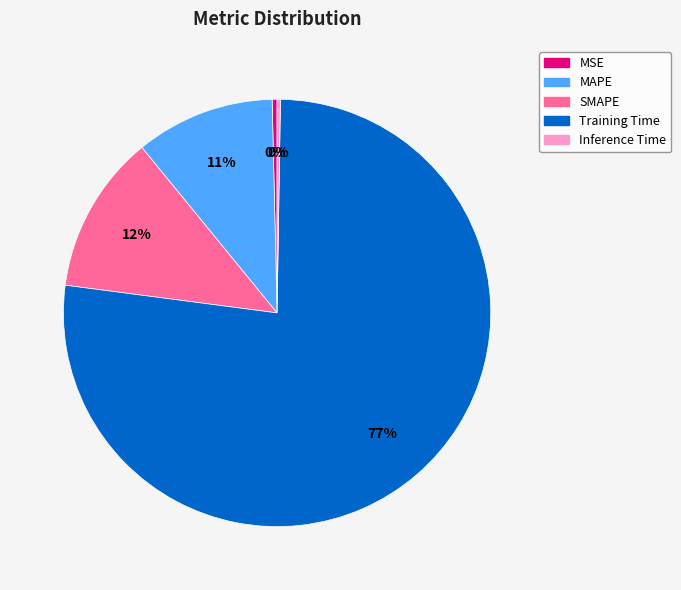

Combined, do MSE and MAPE account for over 50%?

No